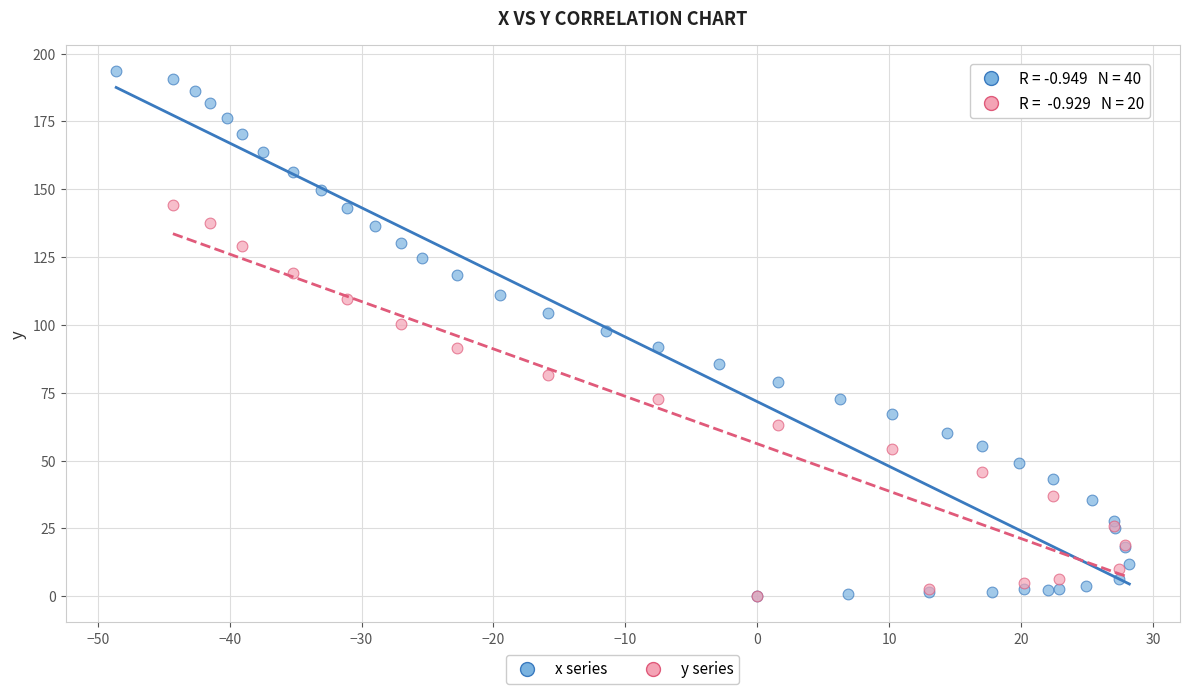

Which series has the largest Y range (max minus min)?

x series